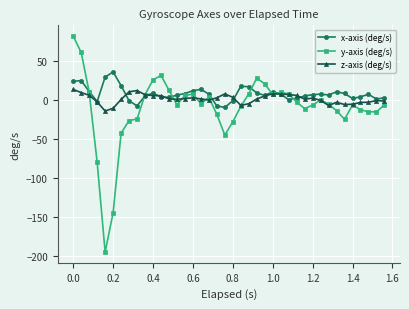

True or false: z-axis (deg/s) has more than 1 points higher than both neighbors.

True